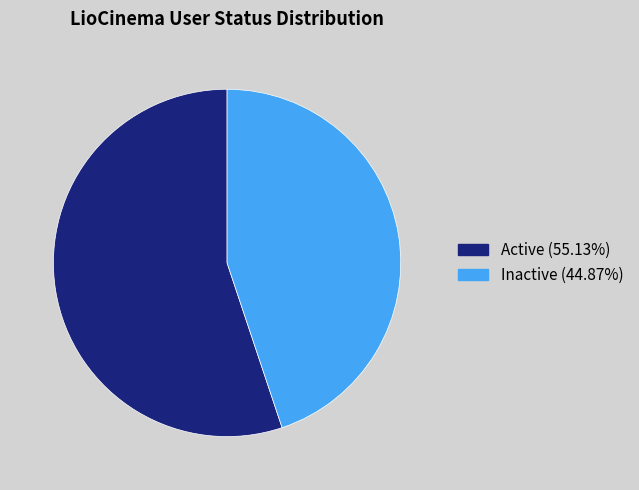

Rank the categories by value from highest to lowest.

Active, Inactive